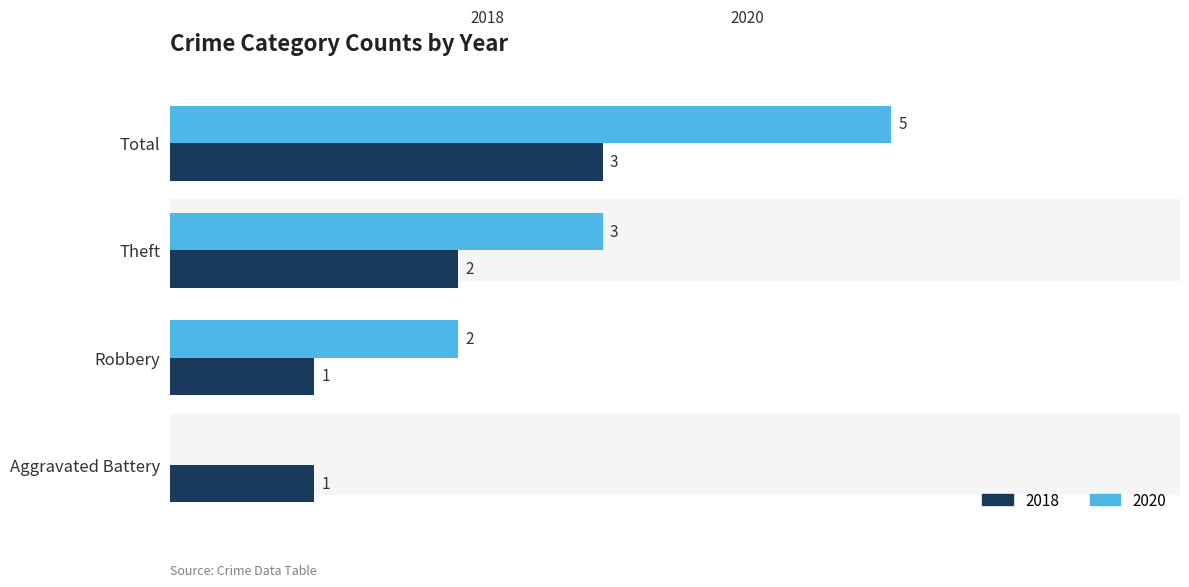

True or false: 2020 has a value of 2 at Robbery.

True